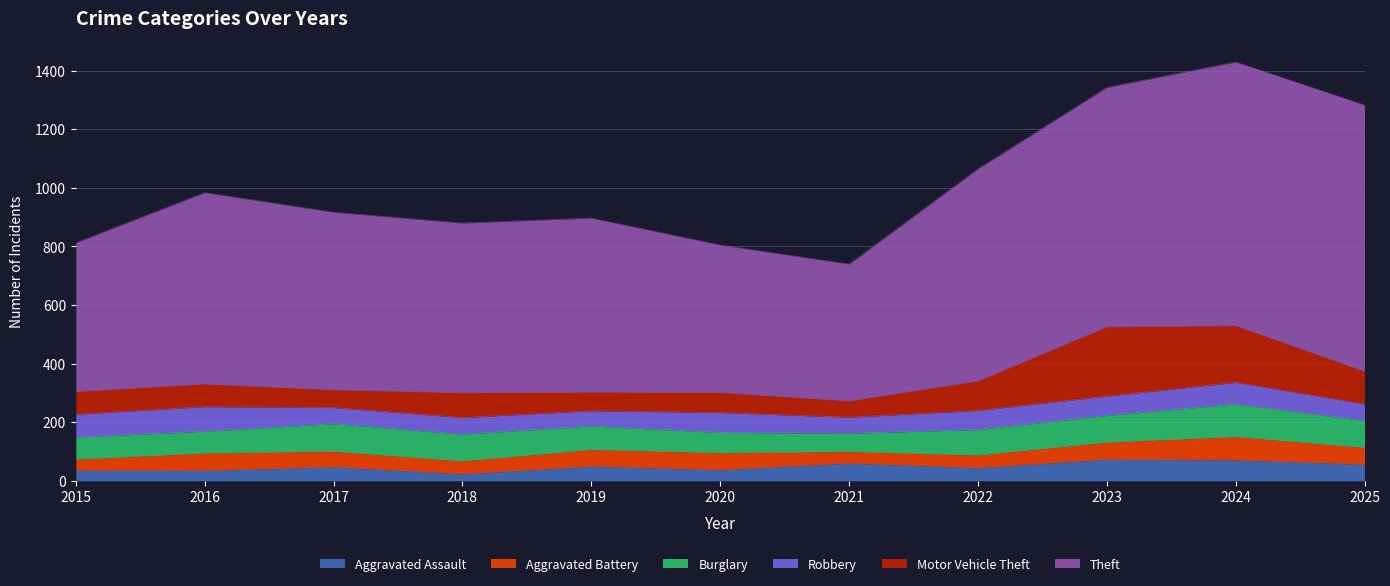

At which label is Robbery closest to 68?

2020